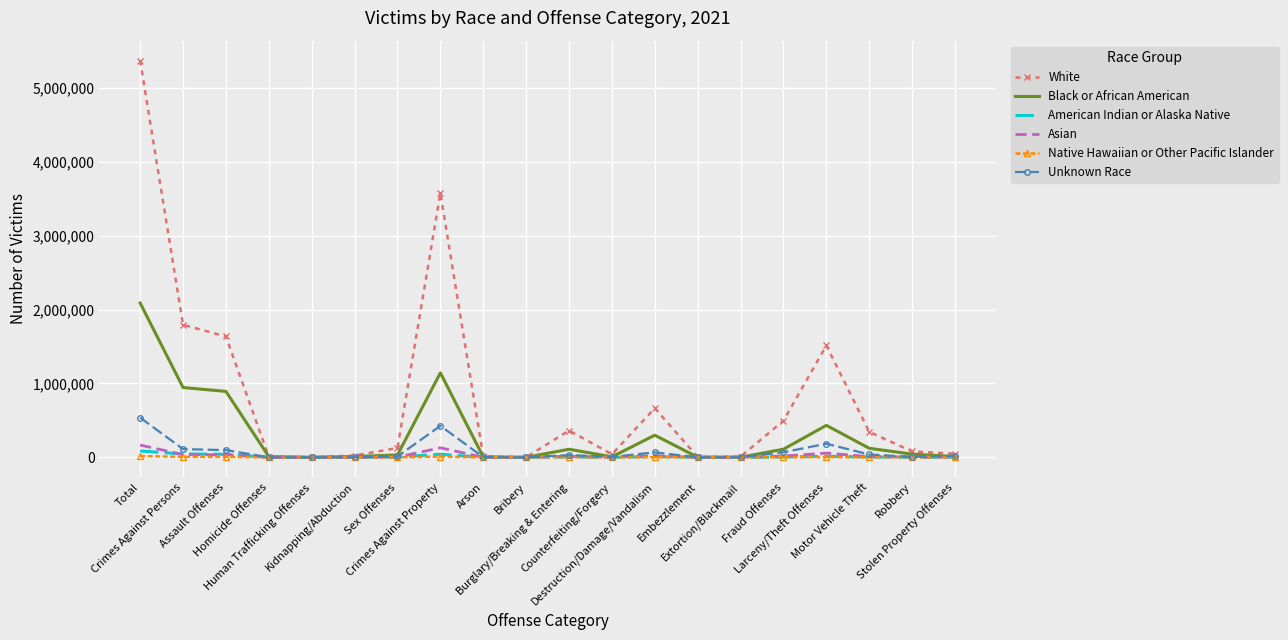

How many values in the American Indian or Alaska Native series are below 3219?

10